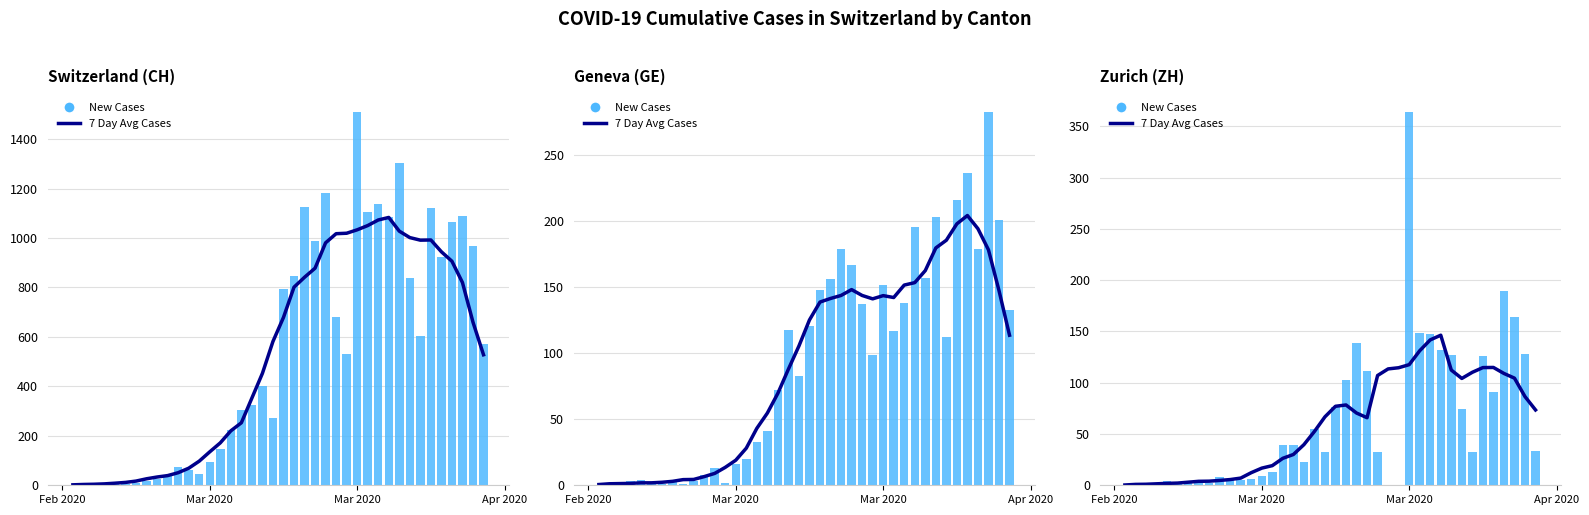

Rank the series by their maximum value, from highest to lowest.

New Cases, 7 Day Avg Cases